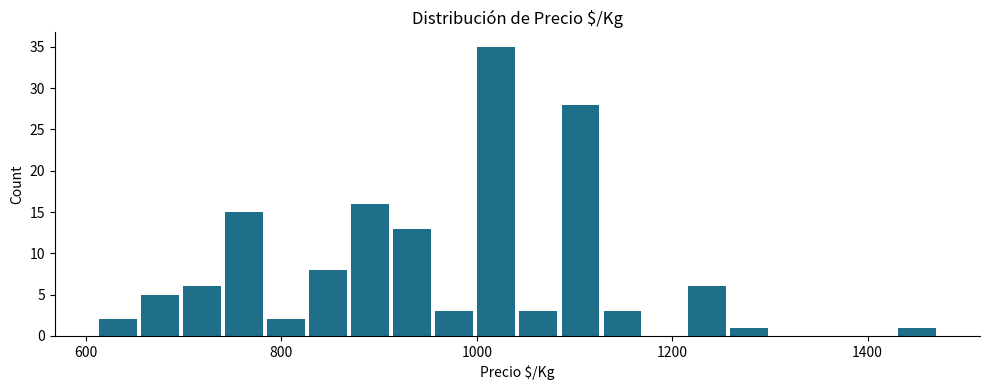

Read against the x-axis, roughly where is the centre of the tallest bar?

1020